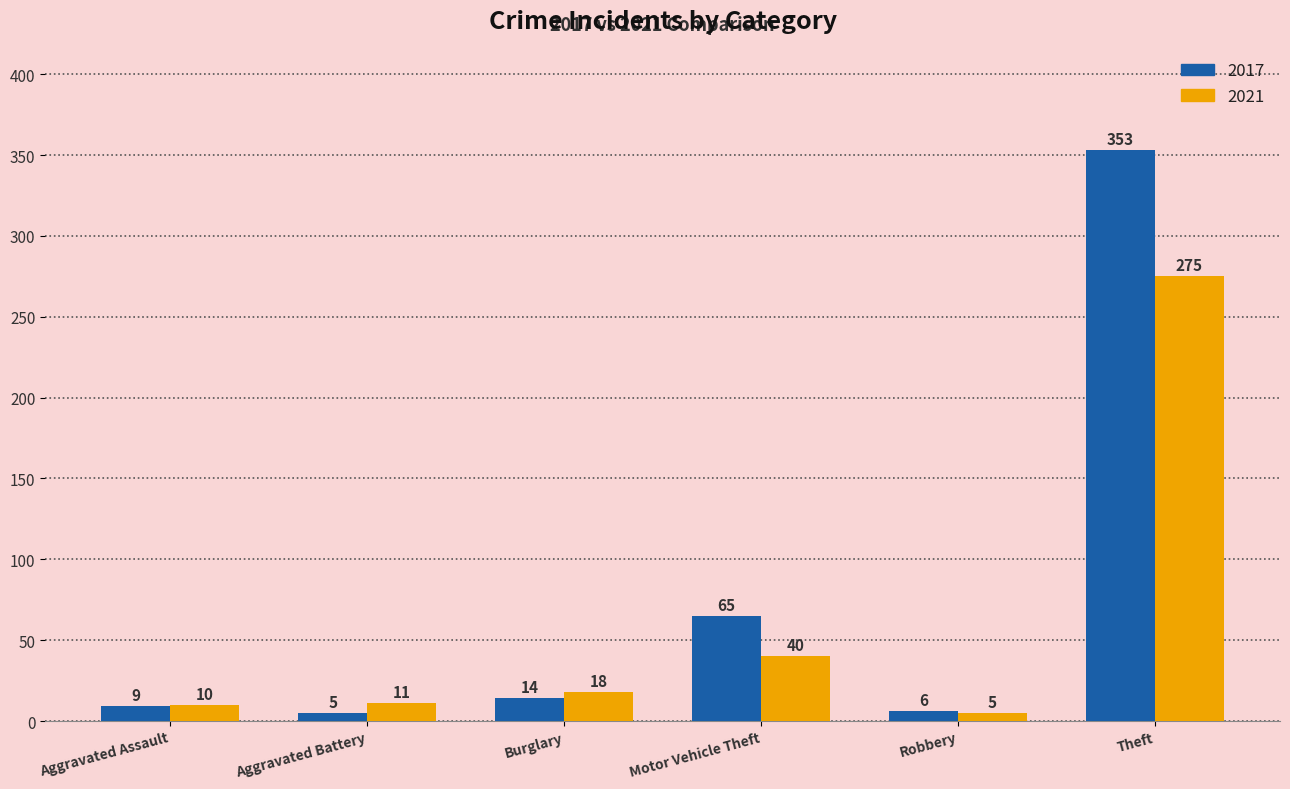

What is the sum of all 2017 values?

452